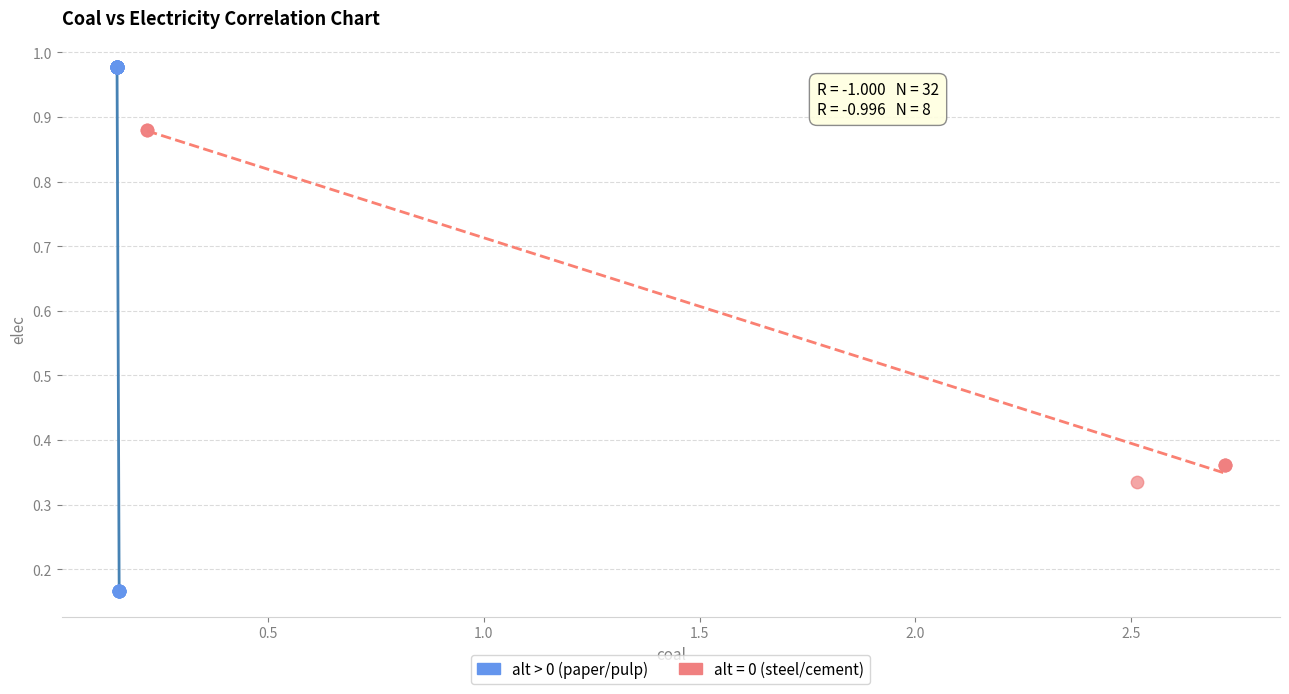

Which series contains the lowest Y value?

alt > 0 (paper/pulp)